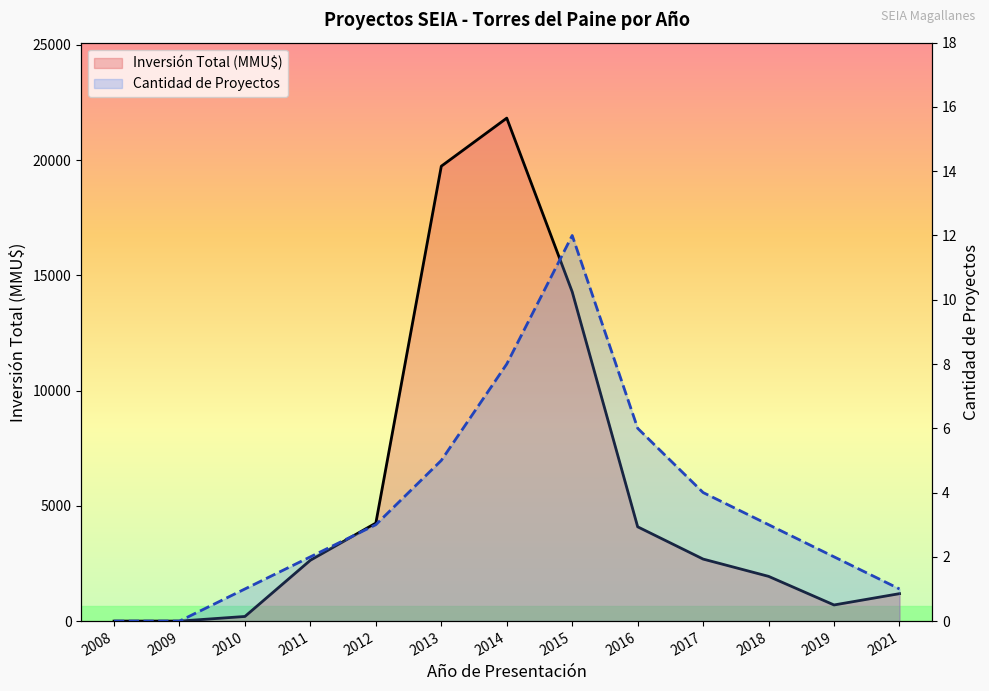

Is the value of Cantidad de Proyectos at 2021 greater than the value of Inversión Total (MMU$) at 2012?

No